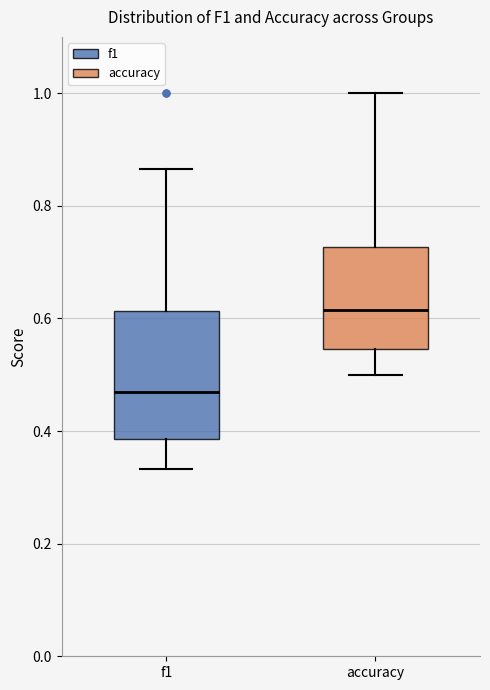

Which box has the lowest median line?

f1